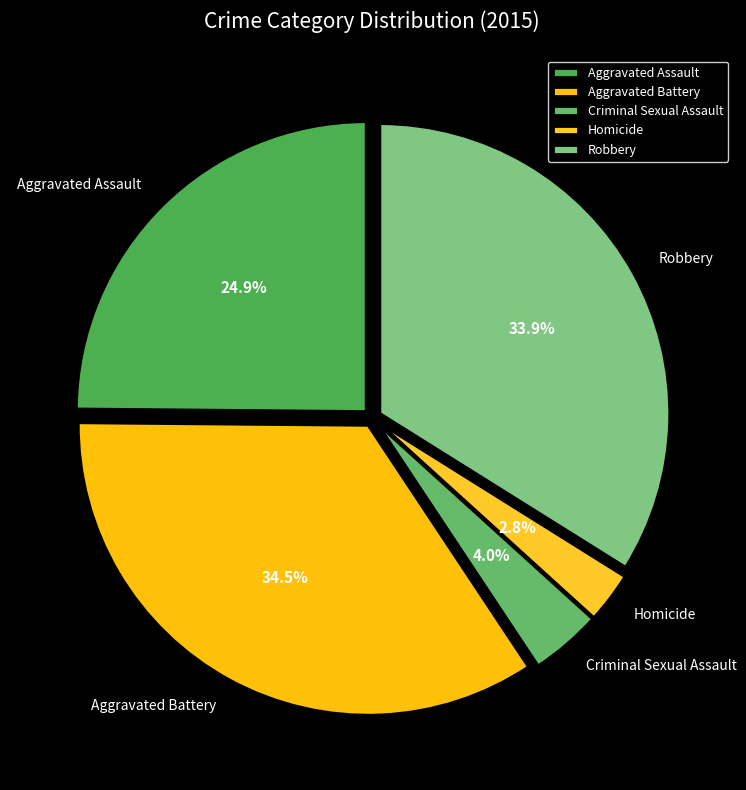

Count the number of slices in the pie.

5